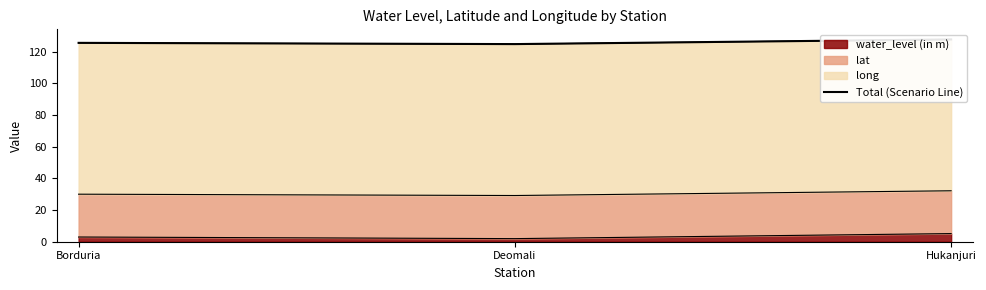

How many categories are shown in the chart?

3